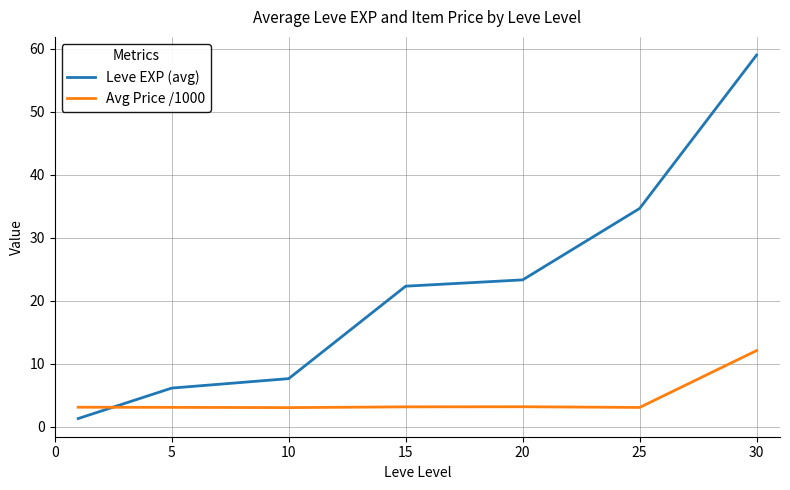

Which series has the widest spread of values?

Leve EXP (avg)